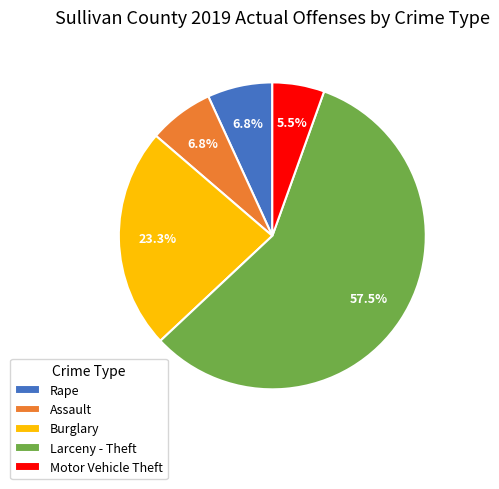

How many segments does this pie chart have?

5